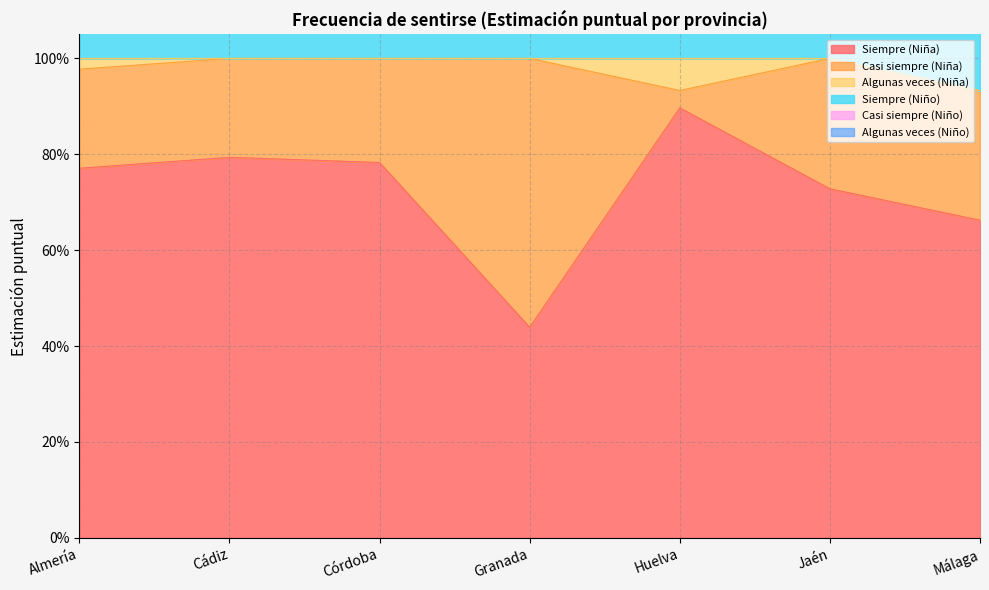

What is the sum of all Siempre (Niña) values?

5.1